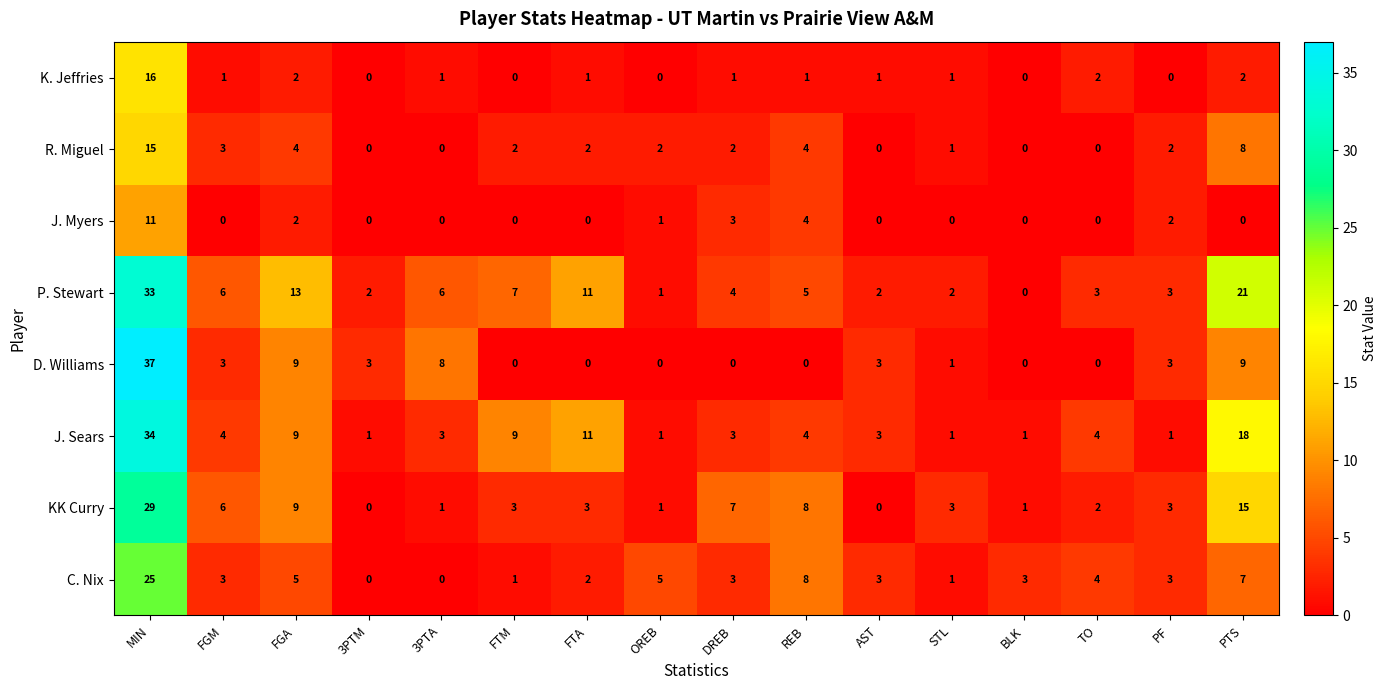

At which category does the chart reach its peak across all series?

MIN